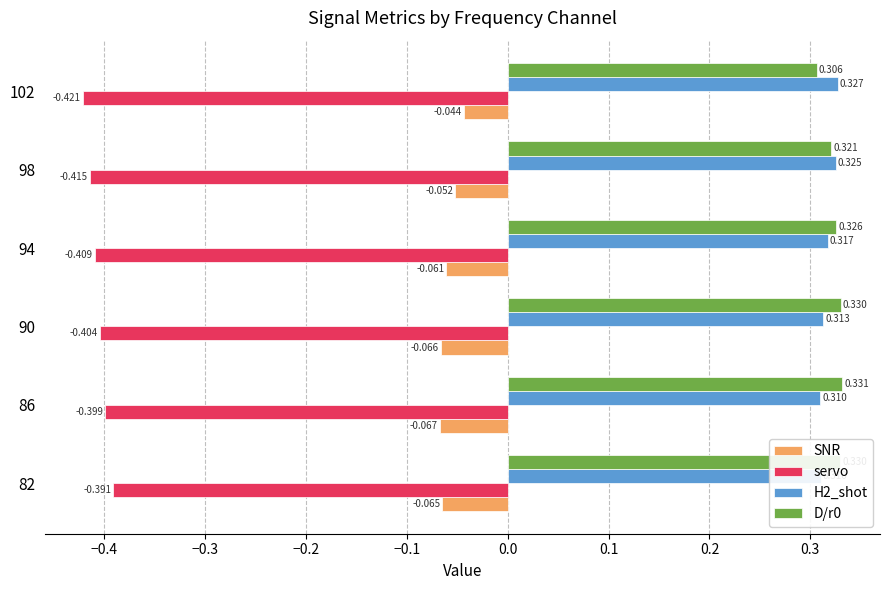

Which series changed the most between 82 and 98?

servo